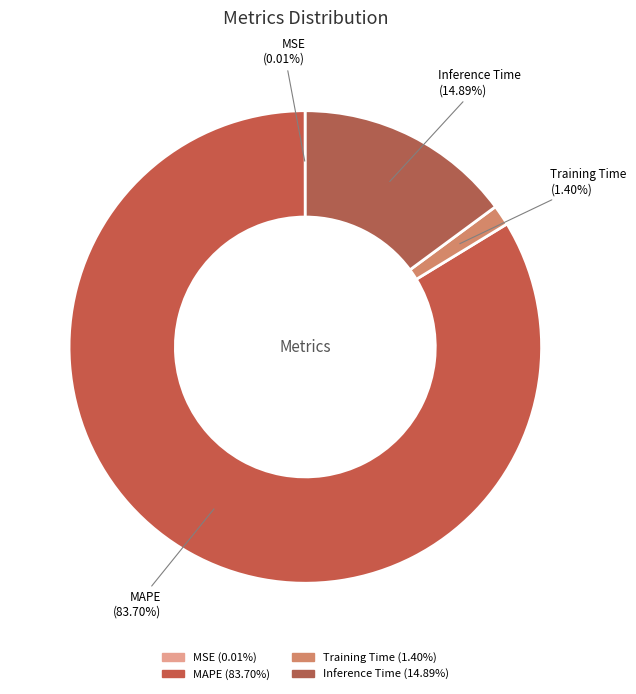

Between MAPE and Training Time, which is larger?

MAPE